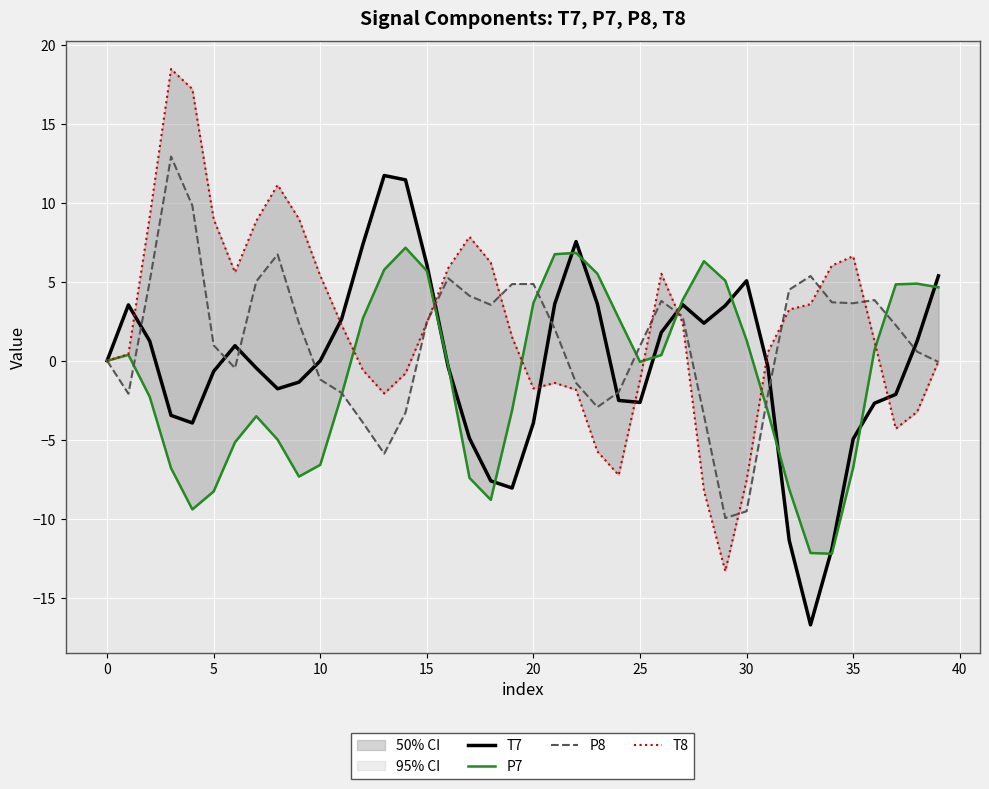

At 26, list the series in order from largest to smallest.

T8, P8, T7, P7